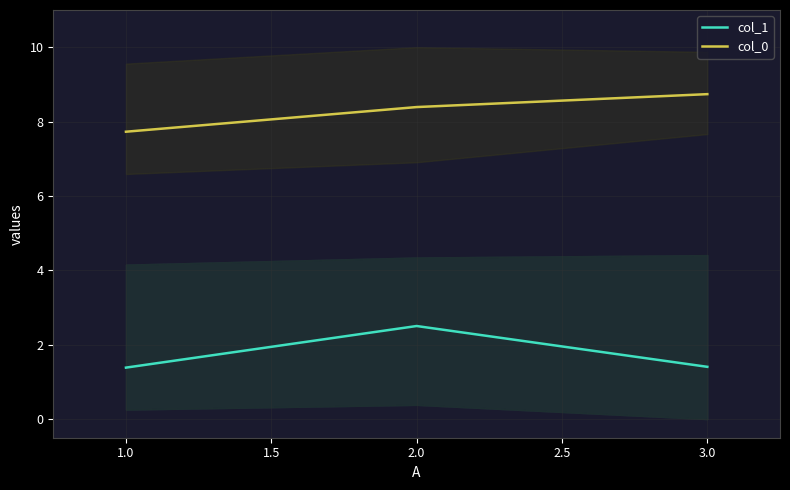

Where is col_0 nearest to the value 8?

1.0